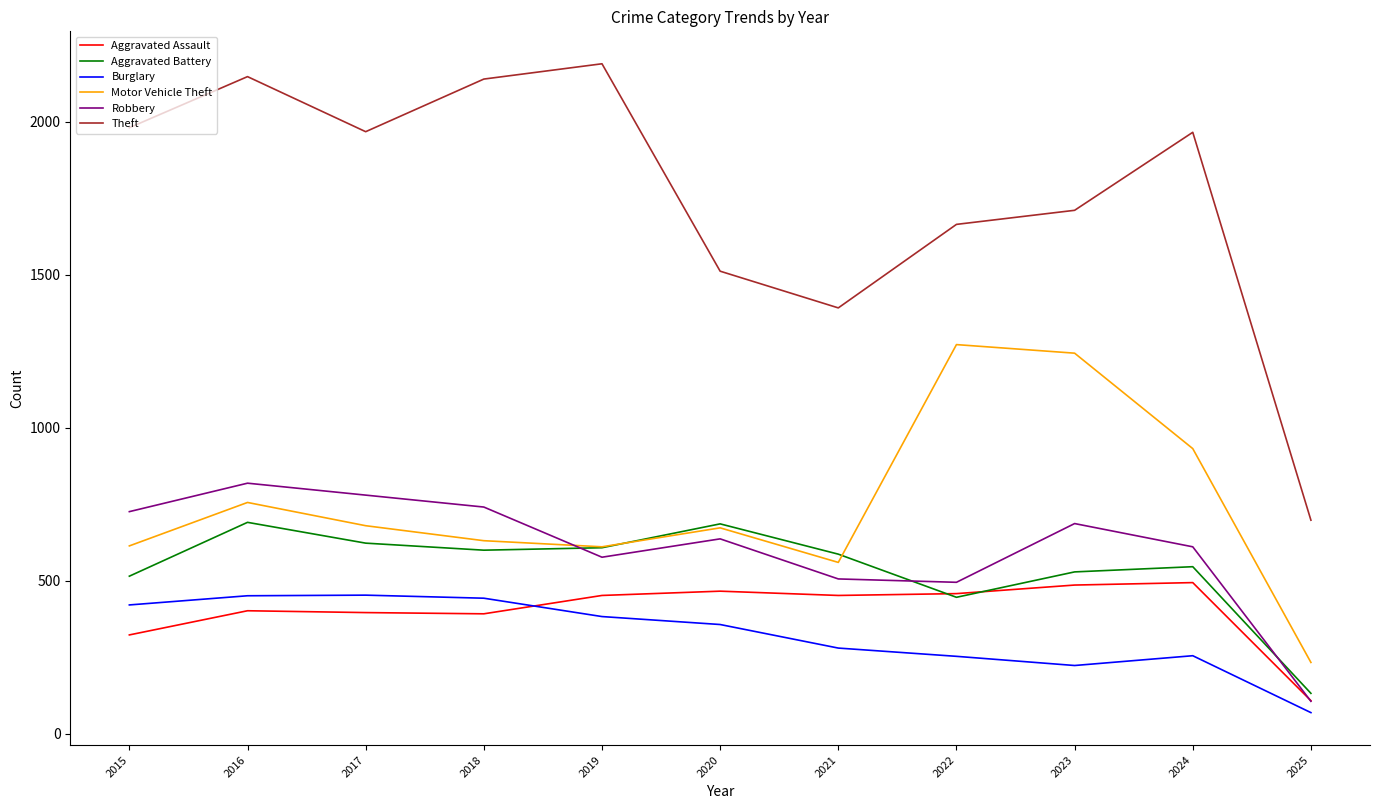

What is the difference between the highest and lowest values at 2020?

1155